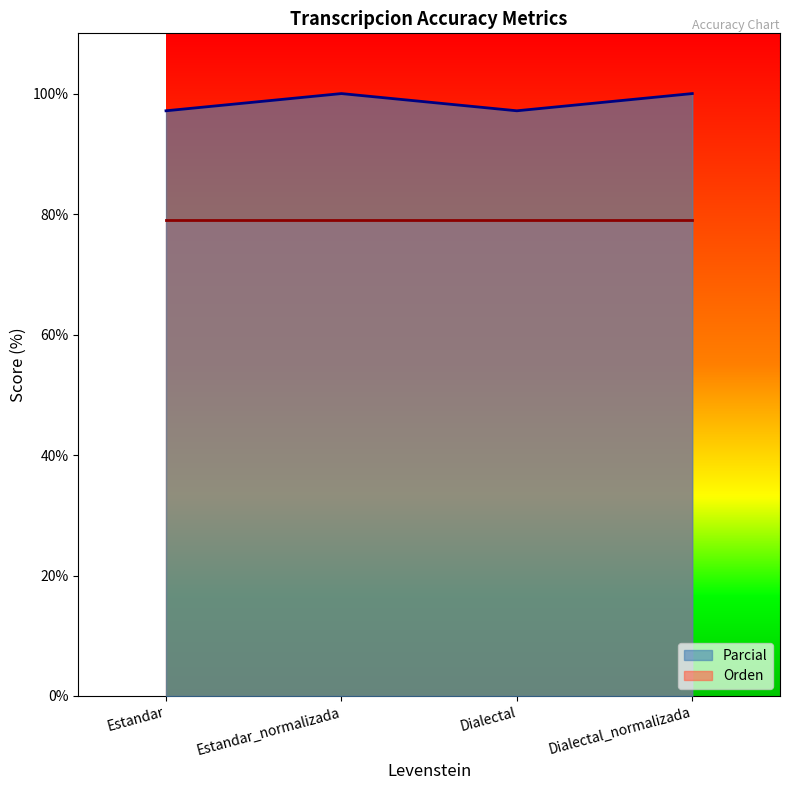

Approximately how many times larger is the value at Estandar_normalizada compared to Dialectal_normalizada?

1.0